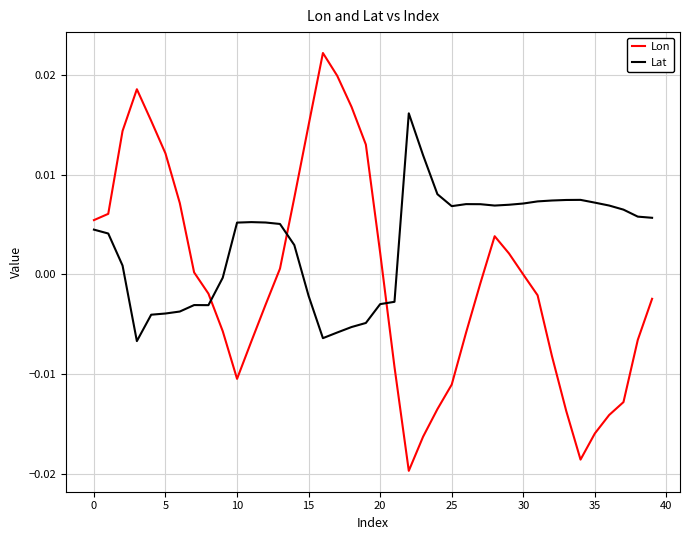

True or false: Lon has more than 2 points higher than both neighbors.

True